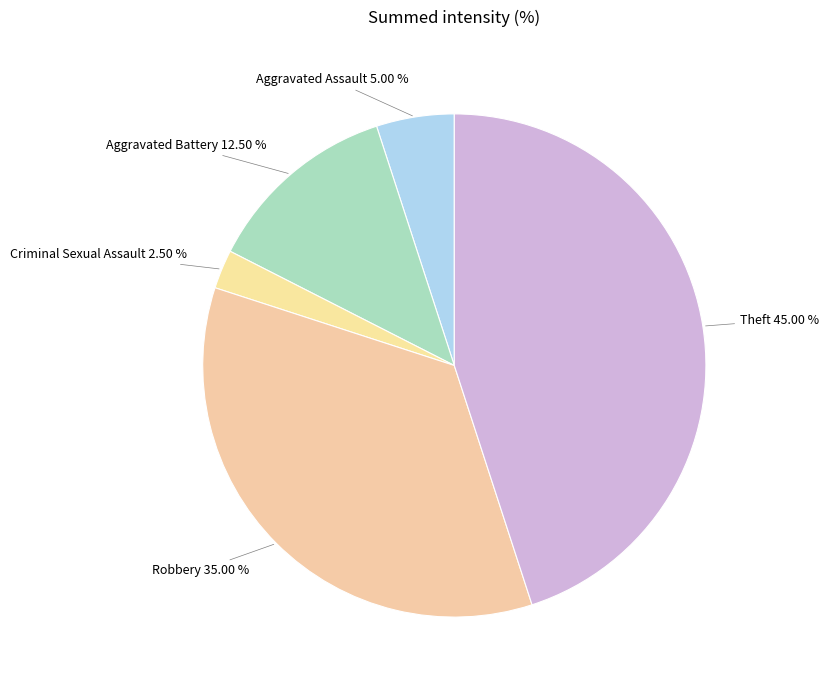

To the nearest percent, what is the average slice percentage?

20%